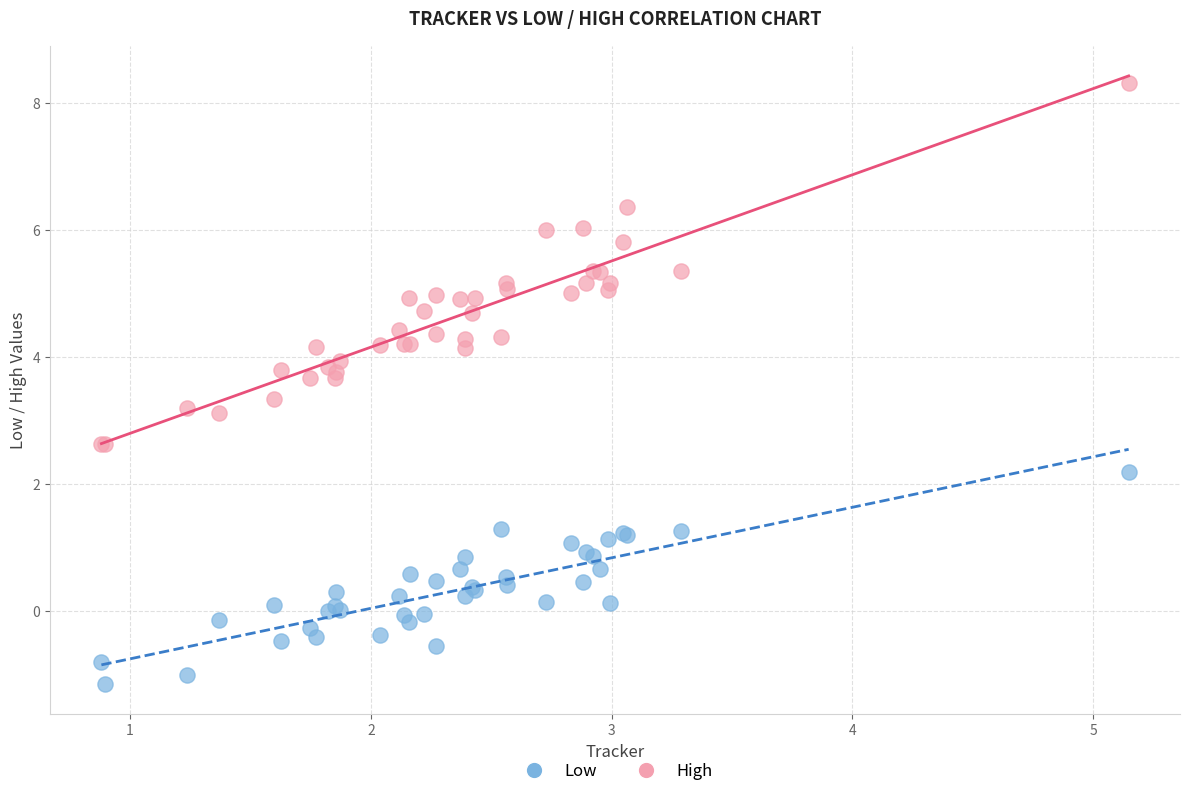

What is the X range (max minus min) for the scatter plot?

4.3